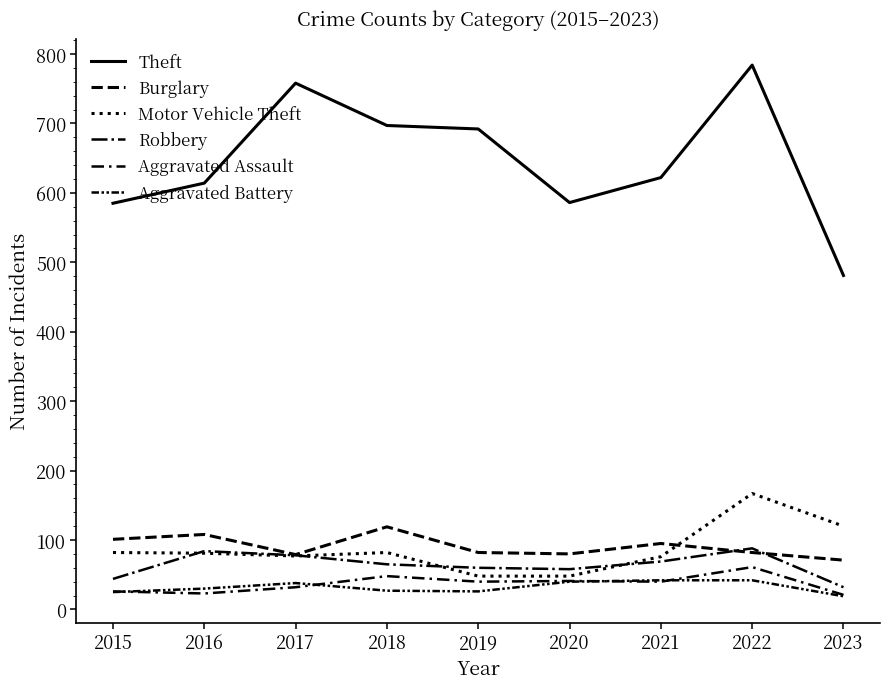

How many values in the Aggravated Assault series exceed 40?

3